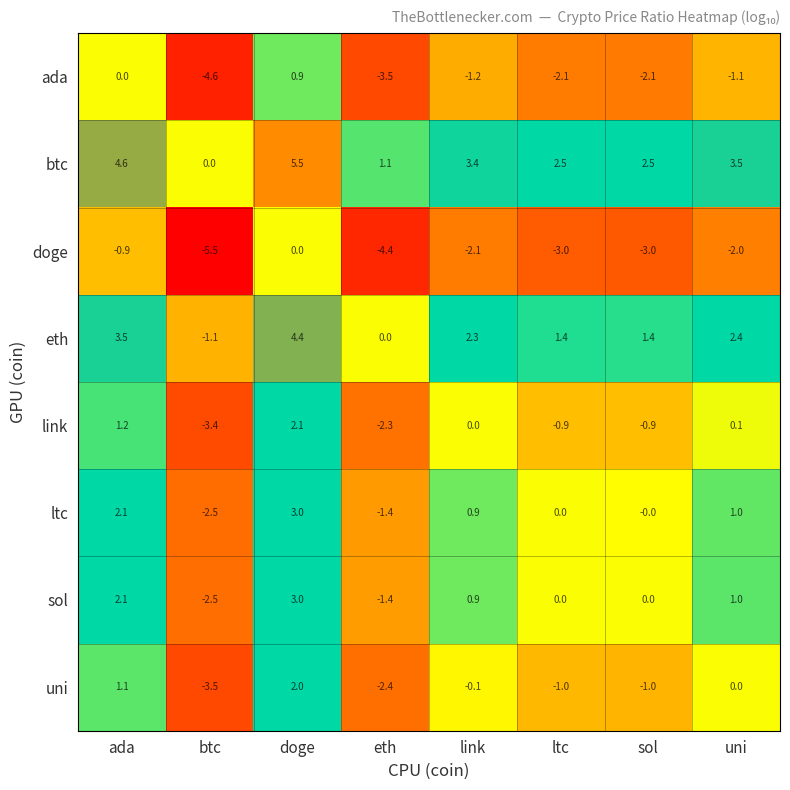

At which label does ltc first exceed 0?

ada